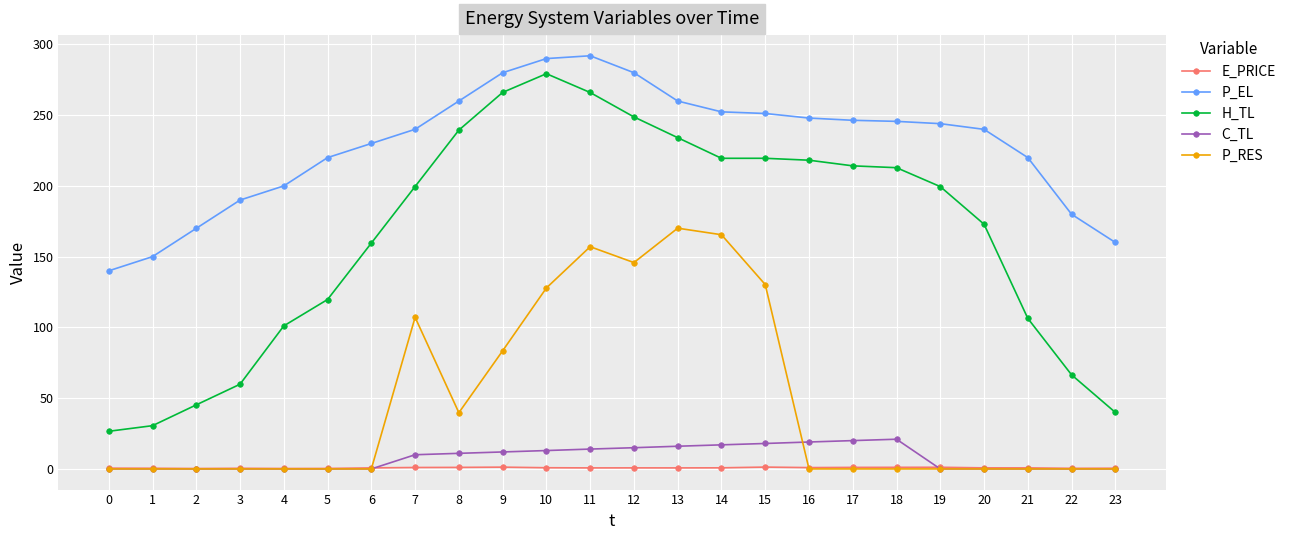

What is the average value of the H_TL series?

164.4